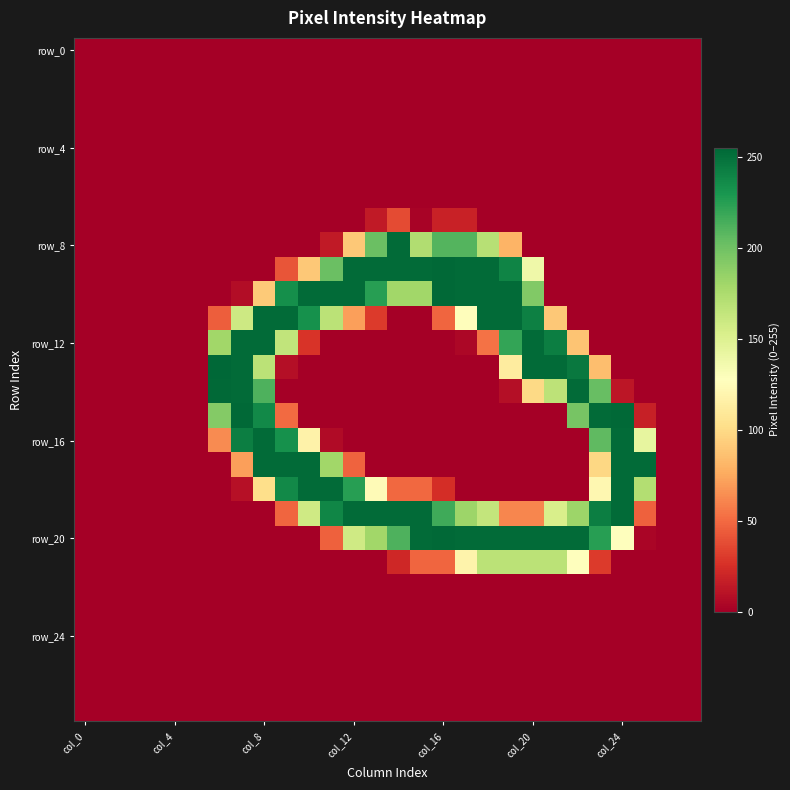

How many series are shown in this chart?

28